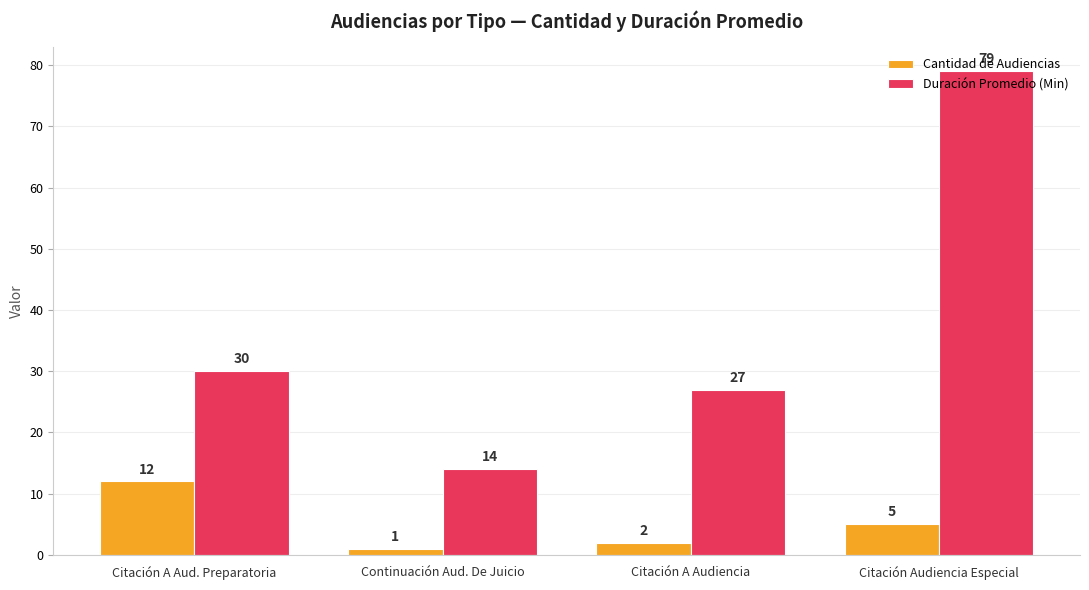

Reading left to right, what are all the values shown in this chart?

Cantidad de Audiencias: 12	1	2	5
Duración Promedio (Min): 30	14	27	79